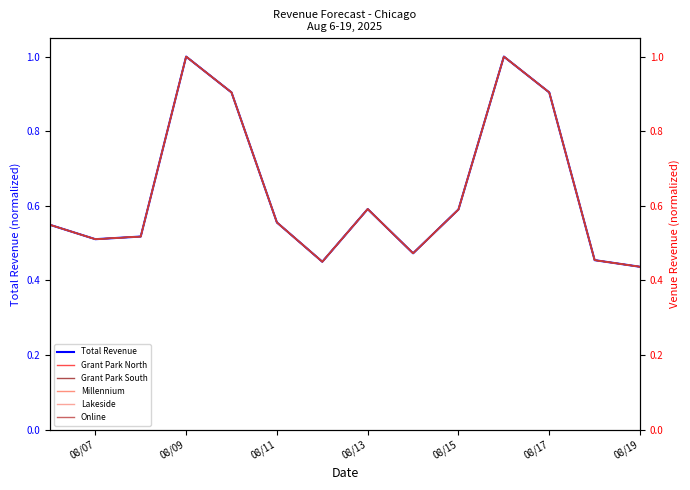

What is the value of the Total Revenue point at the 9th from the left?

0.5